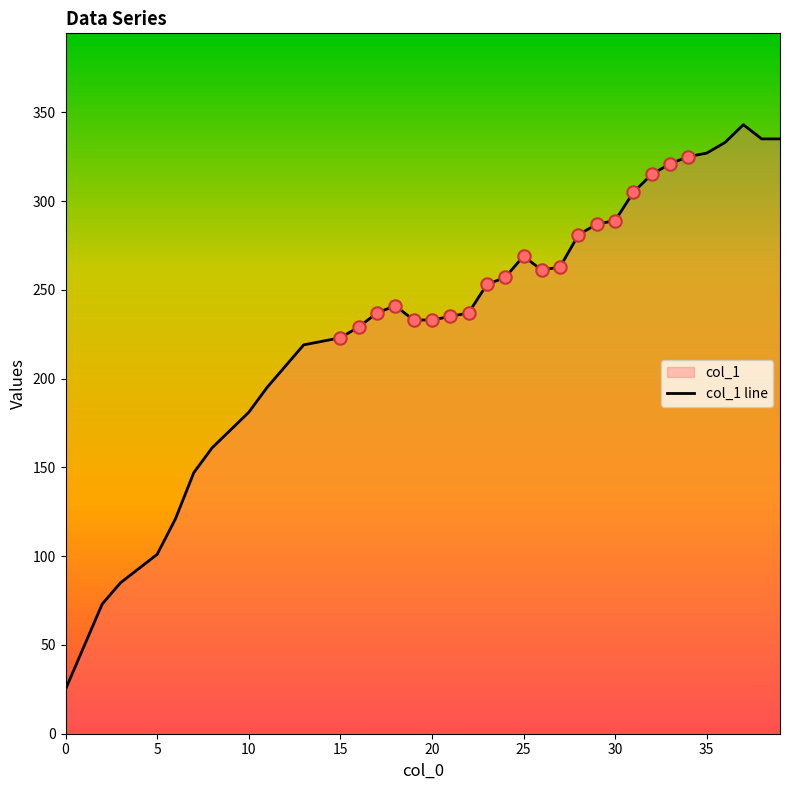

What is the ratio of the value at 37 to the value at 35?

1.0